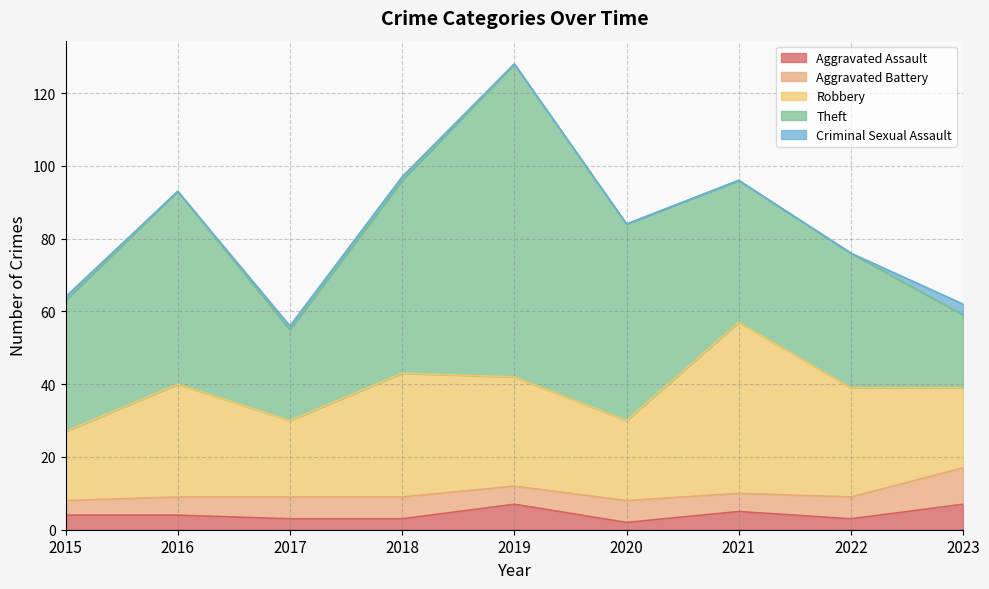

Is it true that Theft equals 55 at 2021?

False